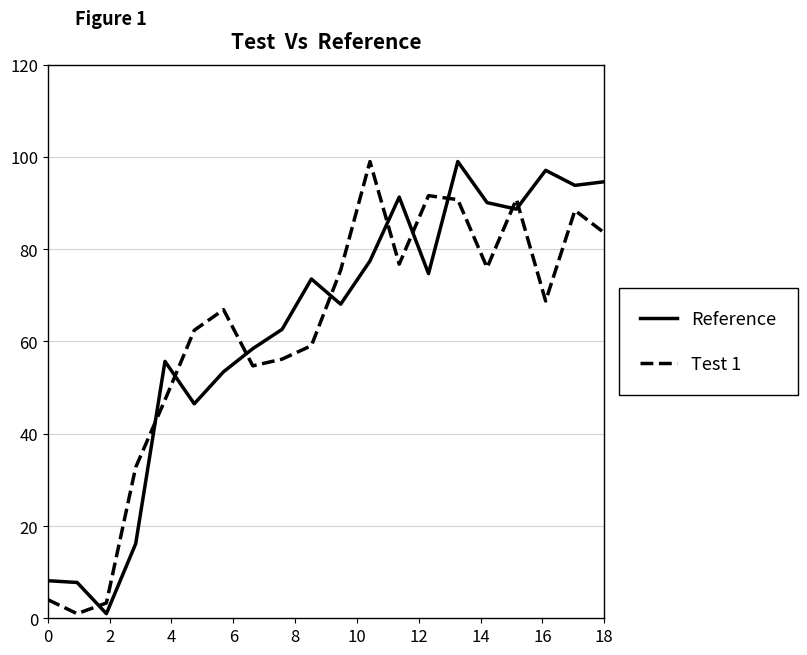

Which series has the largest total across all categories?

Reference